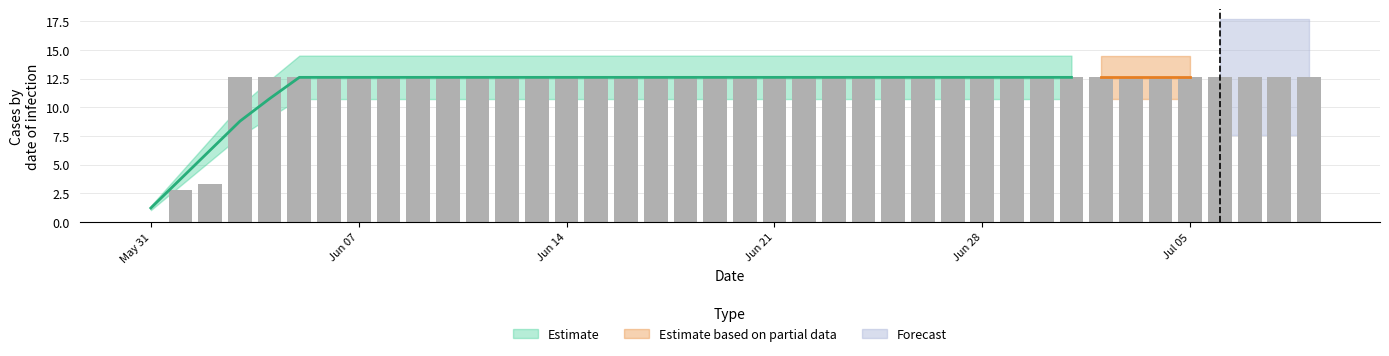

List the labels in order of value, smallest first.

2020-05-31, 2020-06-01, 2020-06-02, 2020-06-03, 2020-06-04, 2020-06-05, 2020-06-06, 2020-06-07, 2020-06-08, 2020-06-09, 2020-06-10, 2020-06-11, 2020-06-12, 2020-06-13, 2020-06-14, 2020-06-15, 2020-06-16, 2020-06-17, 2020-06-18, 2020-06-19, 2020-06-20, 2020-06-21, 2020-06-22, 2020-06-23, 2020-06-24, 2020-06-25, 2020-06-26, 2020-06-27, 2020-06-28, 2020-06-29, 2020-06-30, 2020-07-01, 2020-07-02, 2020-07-03, 2020-07-04, 2020-07-05, 2020-07-06, 2020-07-07, 2020-07-08, 2020-07-09